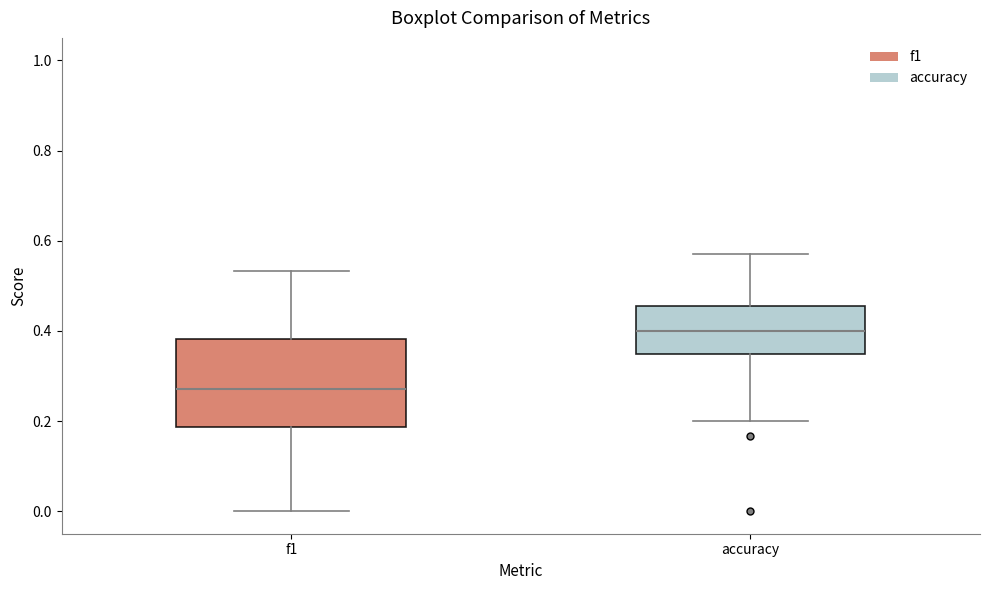

Reading left to right, transcribe this box plot: for each box, give where its median line is, the range the box spans, and where its two whiskers end, as read against the y-axis. The values are not printed on the chart, so give them approximately, as read against the axis.

f1: median 0.28, box 0.18 to 0.38, whiskers 0.00 to 0.54
accuracy: median 0.40, box 0.34 to 0.46, whiskers 0.20 to 0.58